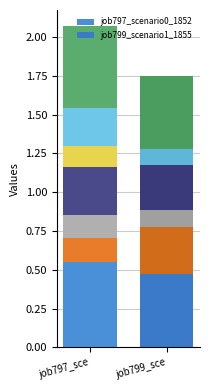

Which series has the largest total across all categories?

job797_scenario0_1852